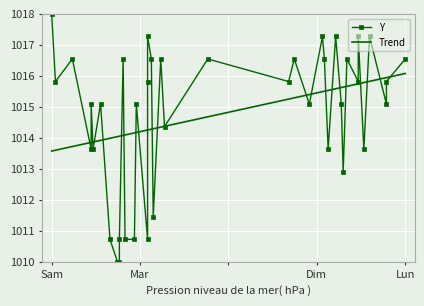

List the labels in order of value, largest first.

39, 34, 35, 36, 37, 38, 25, 26, 27, 28, 29, 30, 31, 32, 33, 20, 21, 22, 23, 24, 14, 15, 16, 17, 18, 19, 13, 9, 10, 11, 12, 8, 7, 2, 3, 4, 5, 6, 0, 1